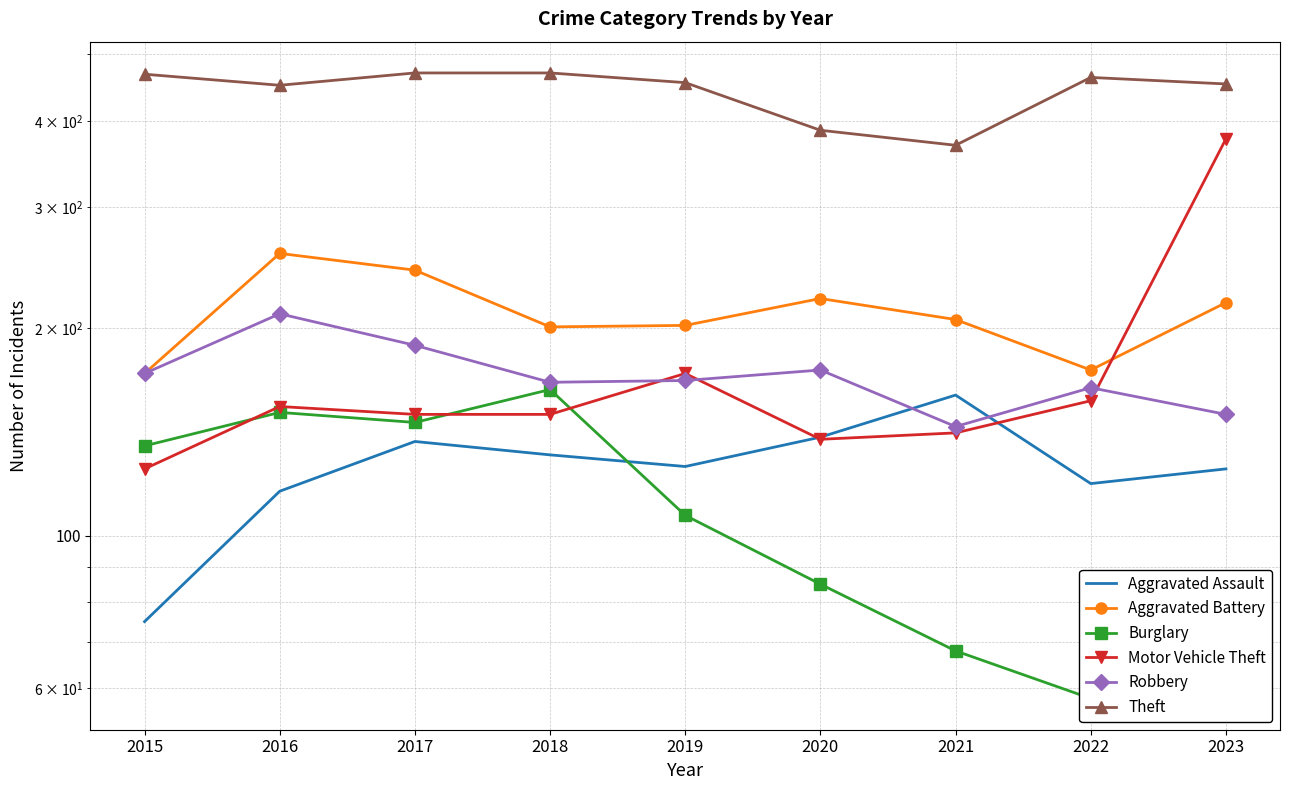

How many data points in Burglary are above 107?

4